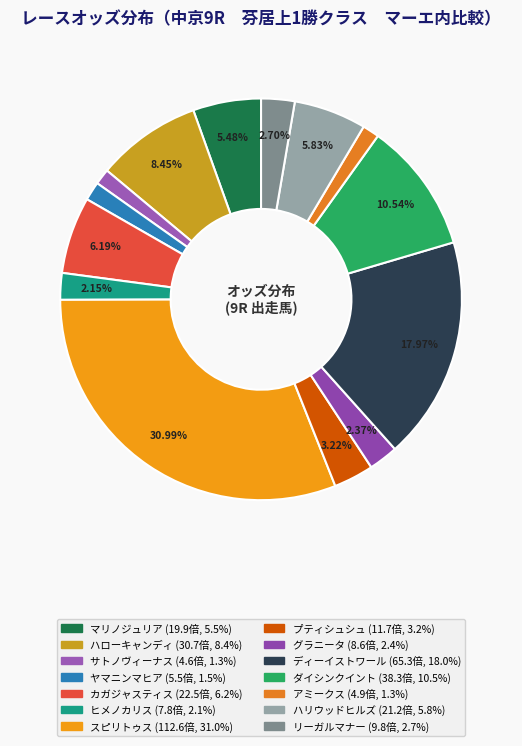

The ディーイストワール slice represents 18% of the pie. True or false?

True